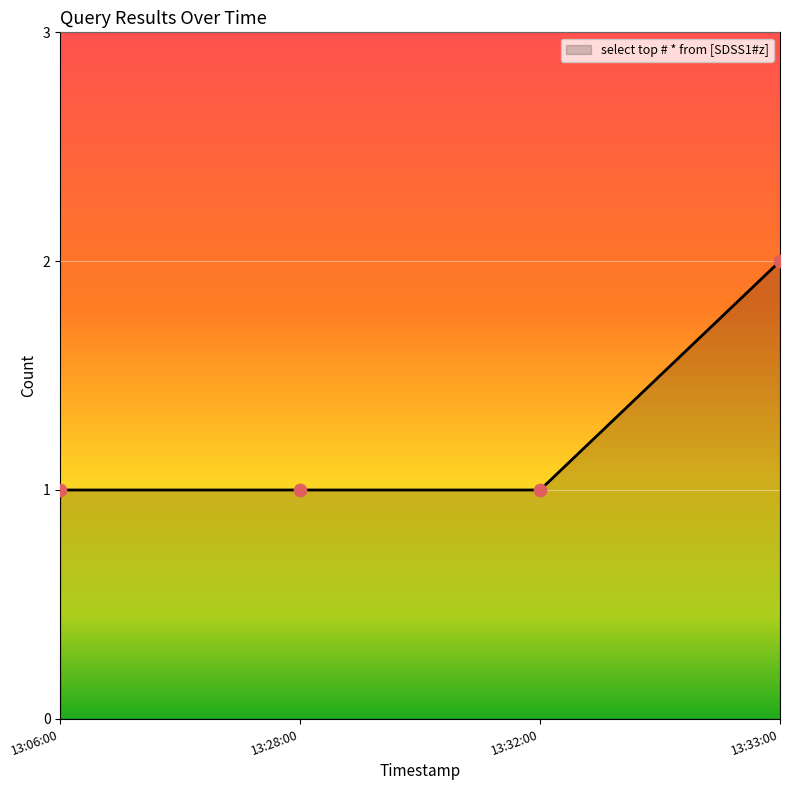

What is the ratio of the value at 13:28:00 to the value at 13:06:00?

1.0